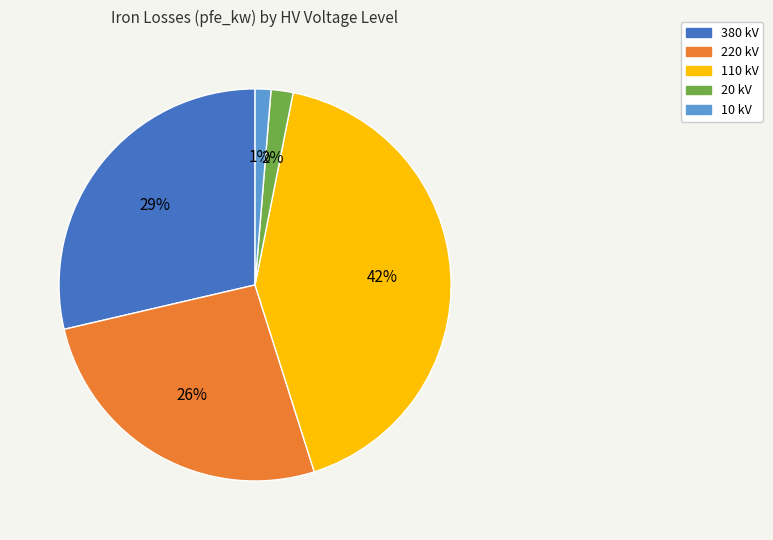

To the nearest percent, what is the average slice percentage?

20%